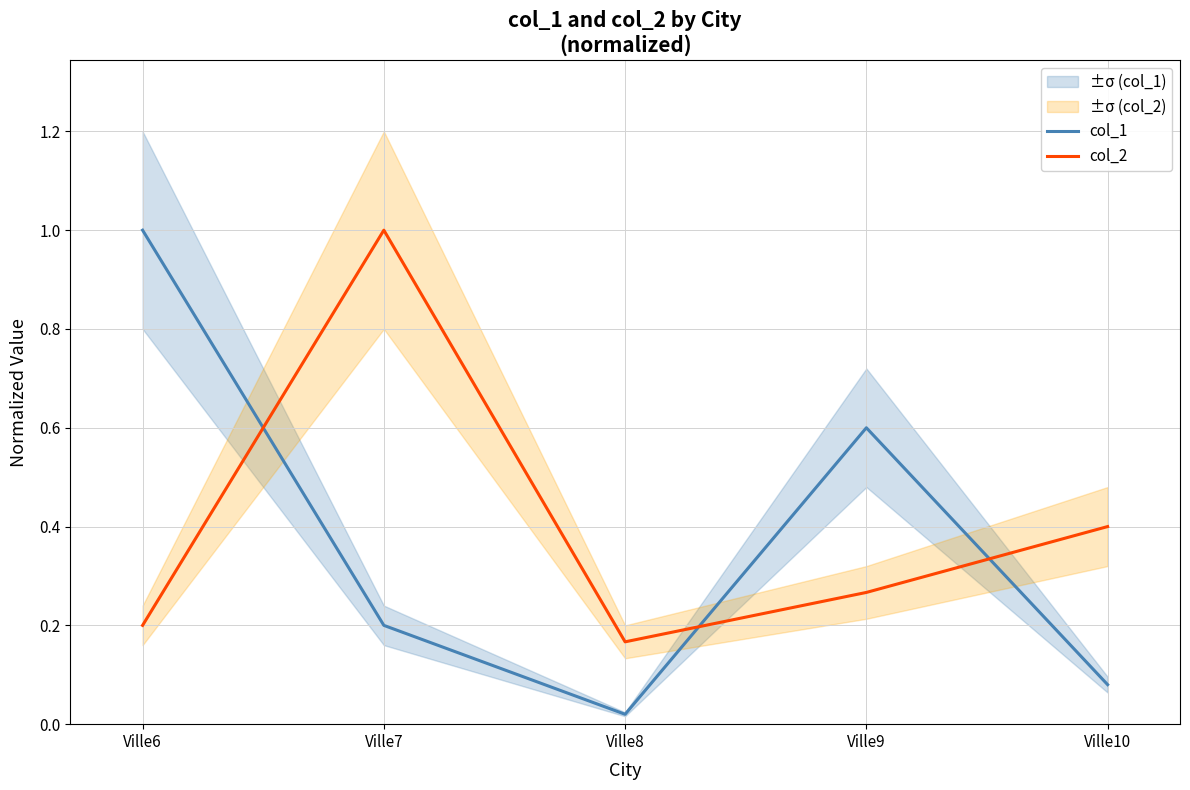

Rank the series by their average value, from highest to lowest.

col_2, col_1